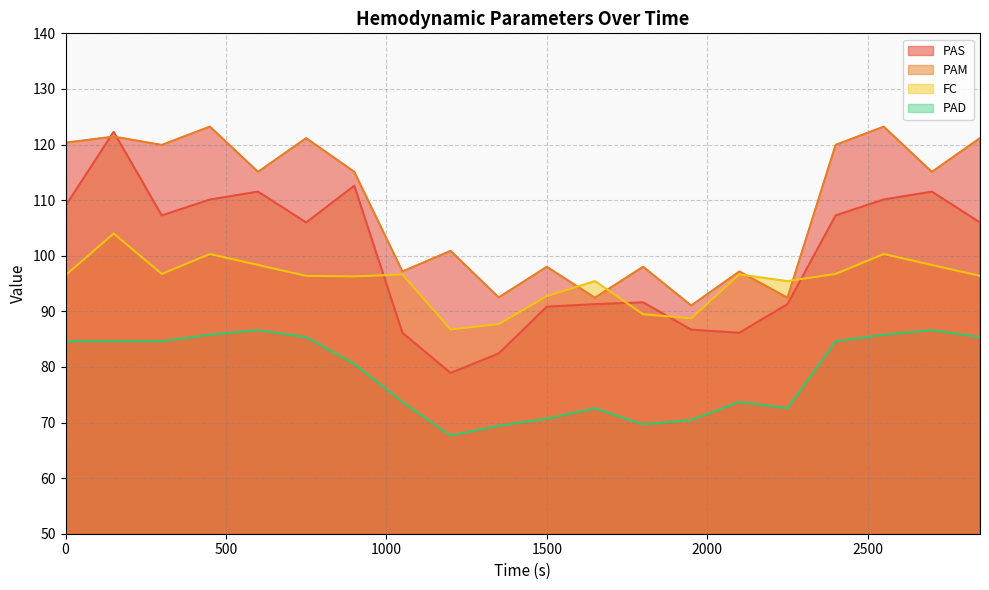

Is it true that PAS equals 92.5 at 2250?

True